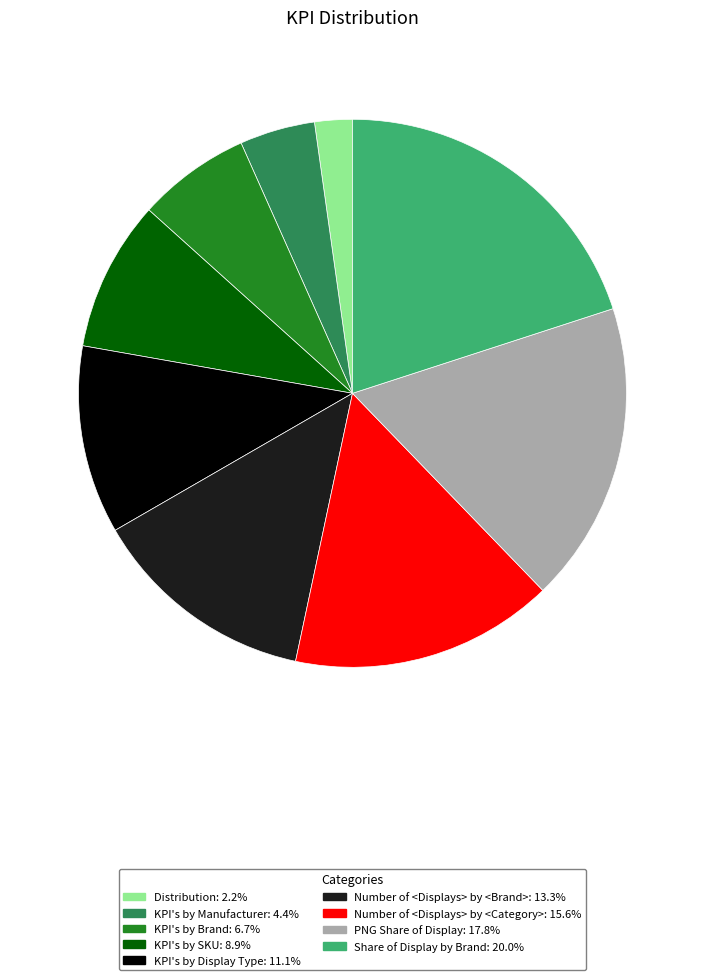

Is the sum of Distribution and PNG Share of Display greater than half?

No